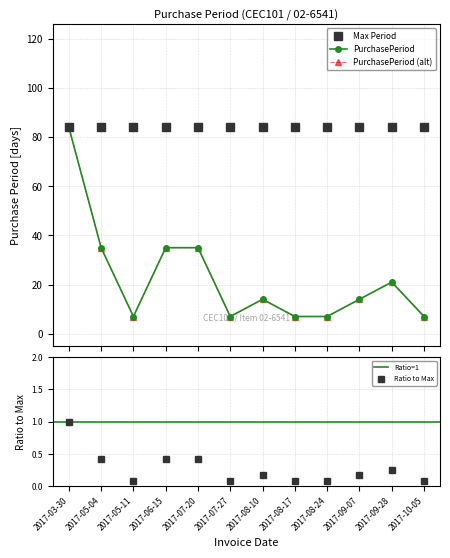

How many points are higher than both their immediate neighbors (excluding endpoints)?

2